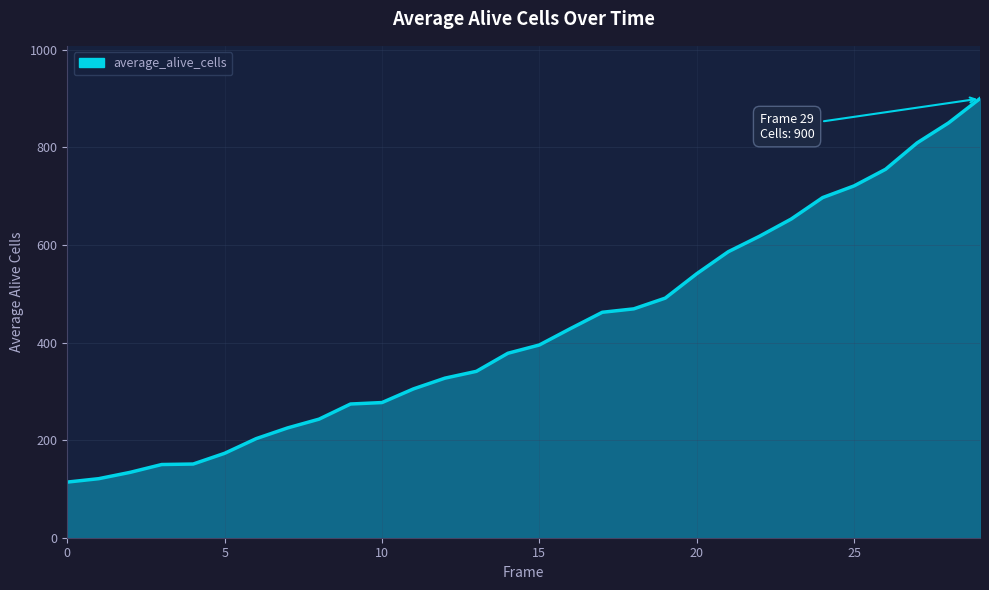

What is the difference between the maximum and minimum values?

786